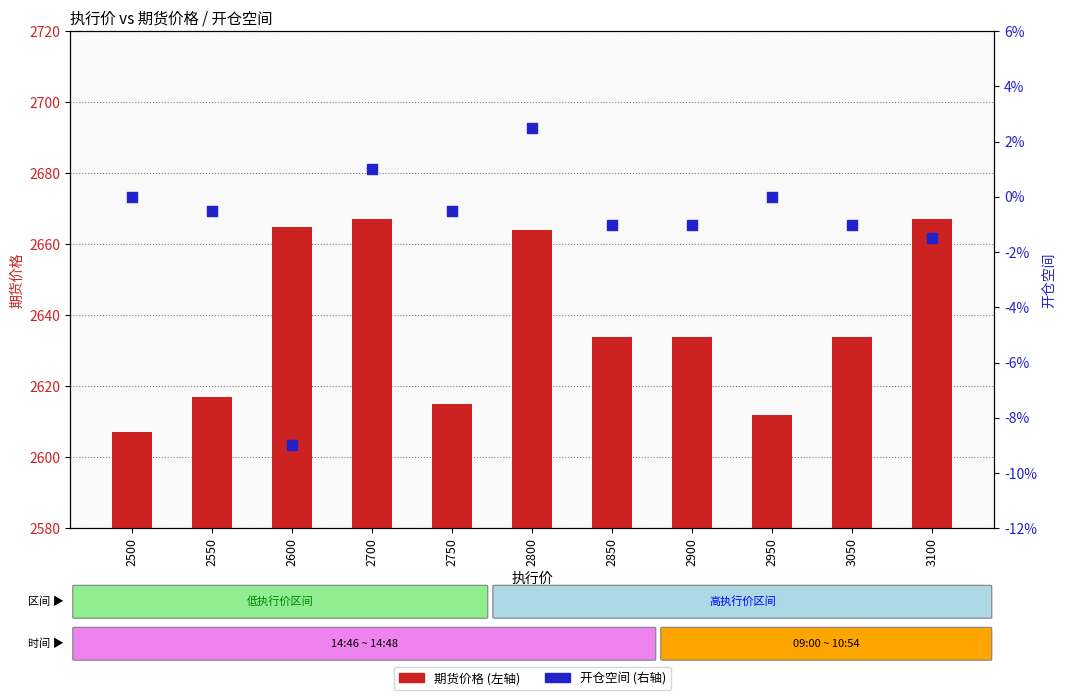

Is the value of 开仓空间 at 2550 greater than the value of 期货价格 at 2900?

No